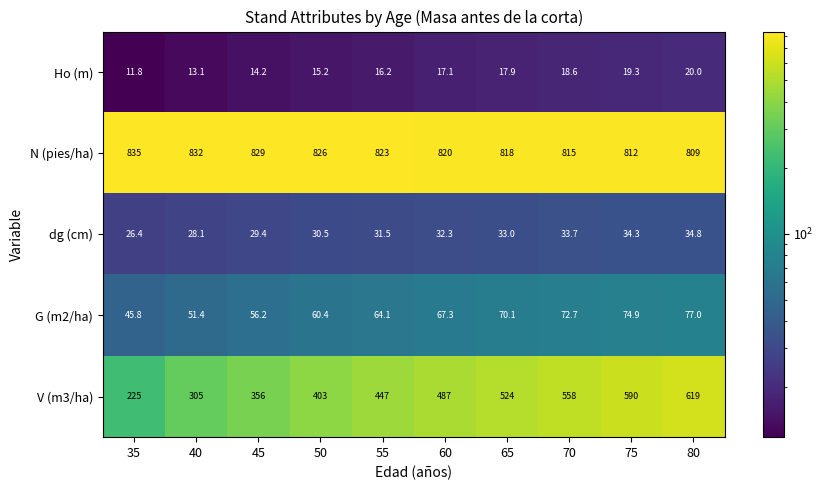

Rank the series by their maximum value, from lowest to highest.

Ho (m), dg (cm), G (m2/ha), V (m3/ha), N (pies/ha)